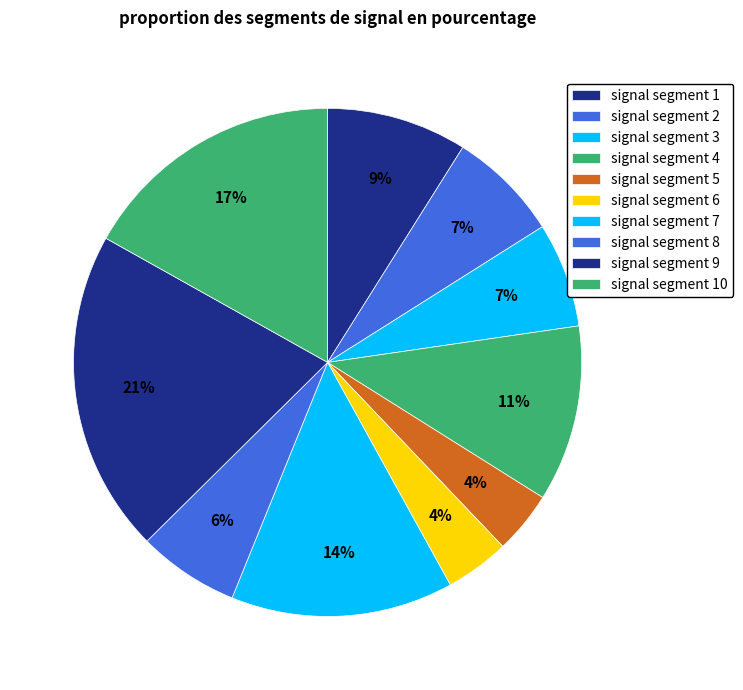

Count the number of slices in the pie.

10